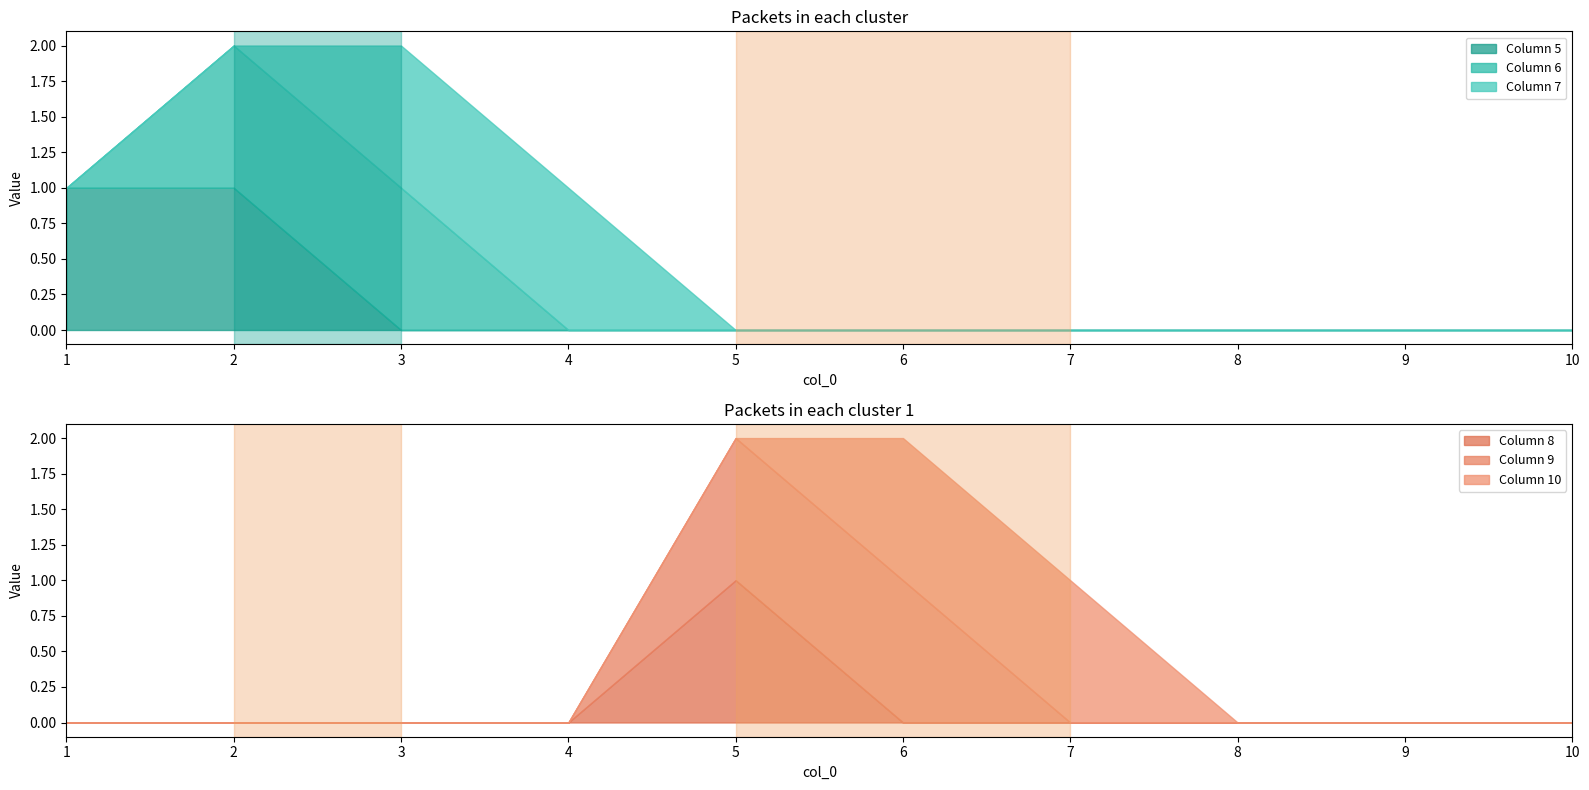

What is the approximate value of 5 at 1?

1